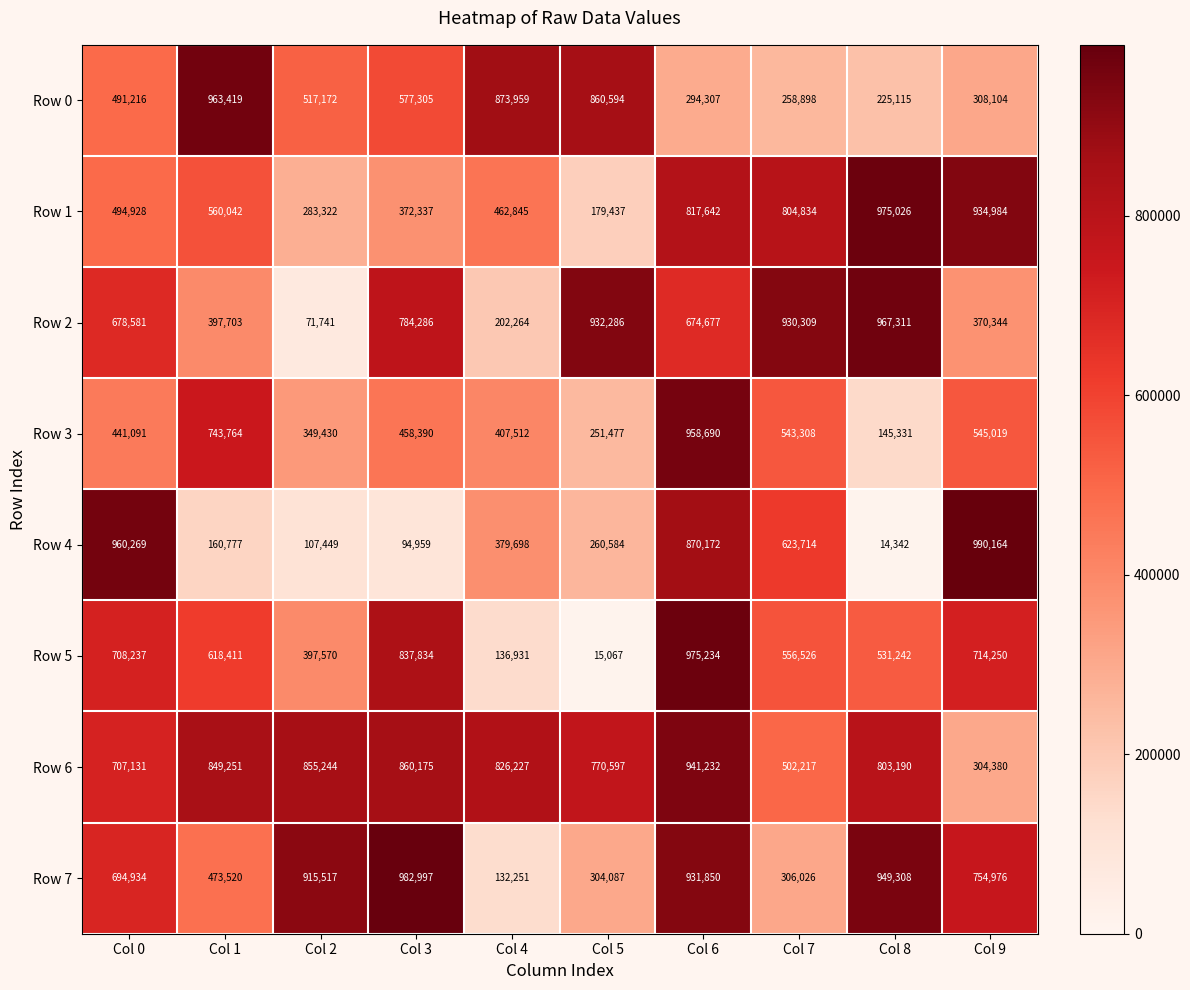

What is the difference between the maximum and second lowest values in the Row 5 series?

838303